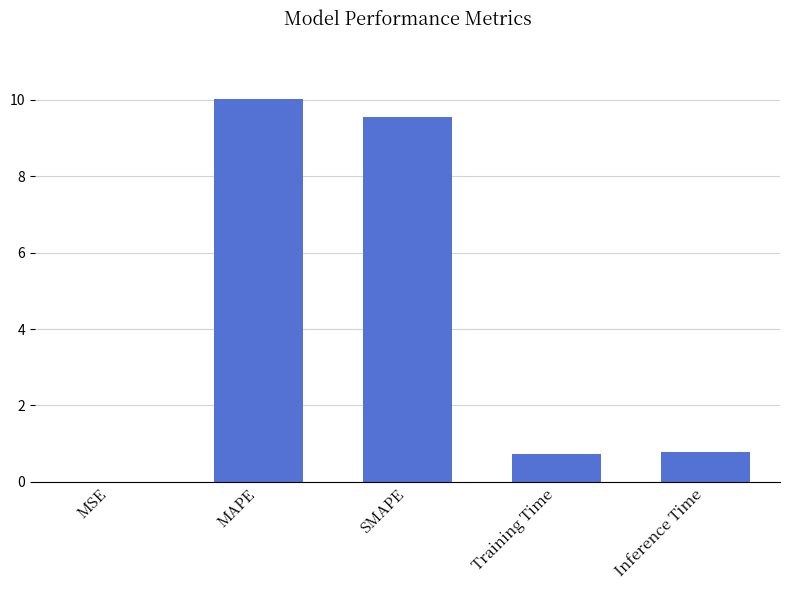

The value at SMAPE is 9.5. True or false?

True